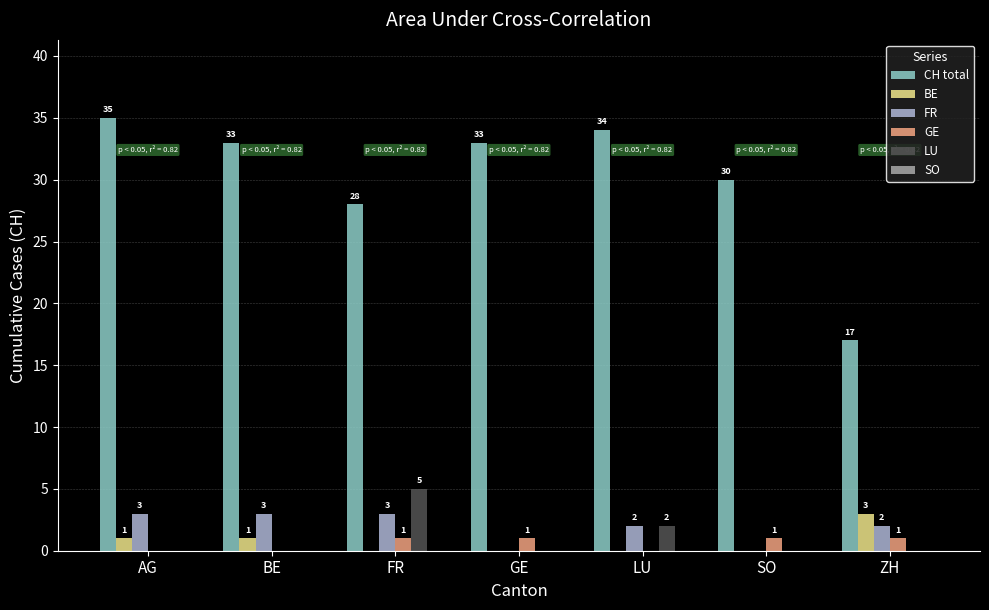

Which series changed the most between GE and SO?

CH total